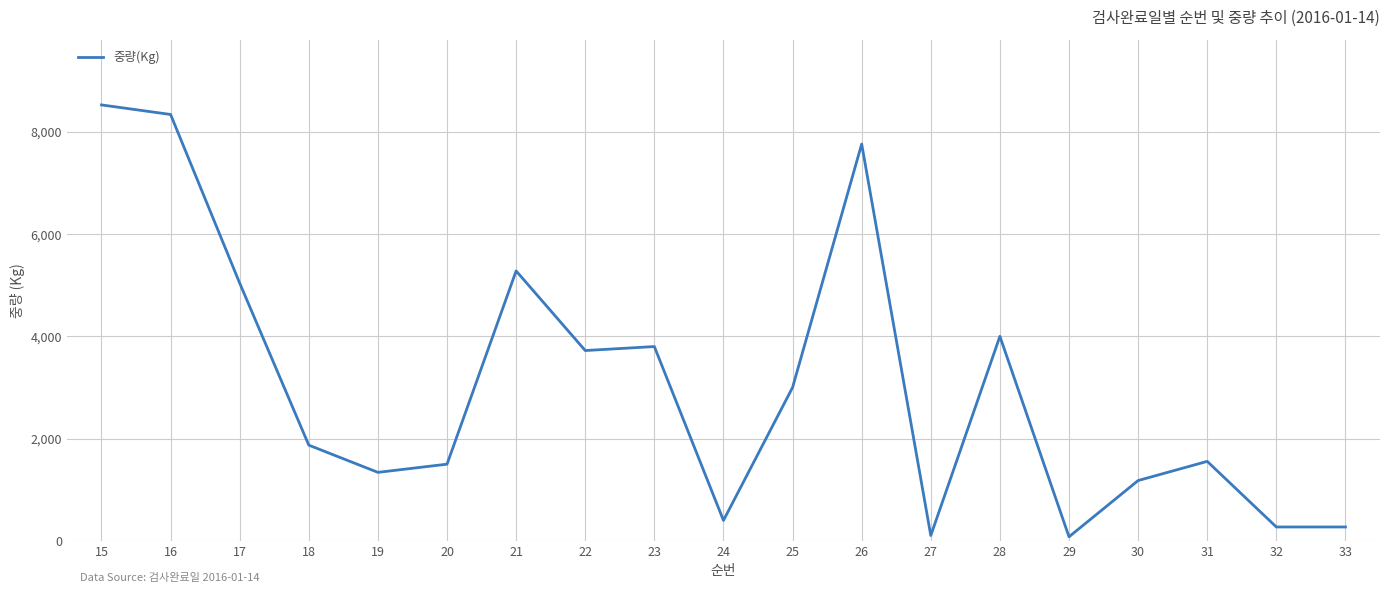

What is the greatest value displayed?

8525